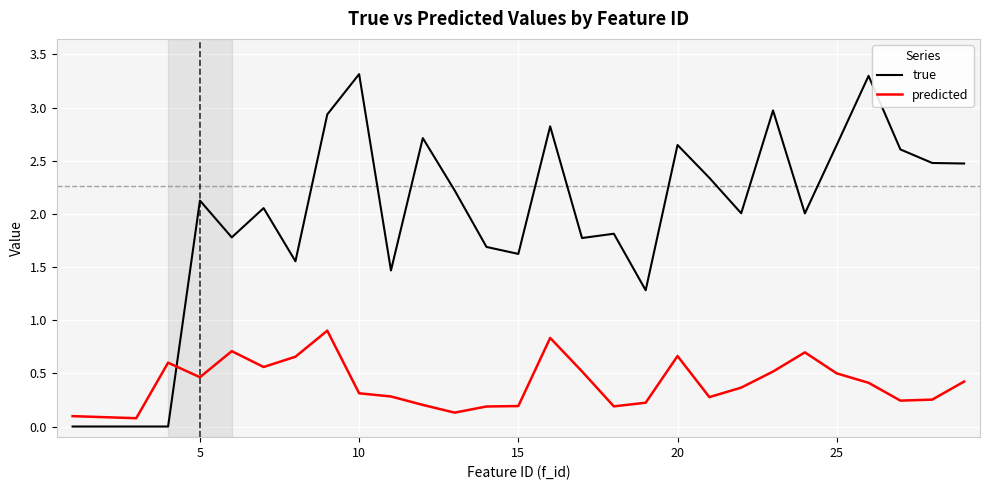

Does the chart have visible grid lines?

Yes